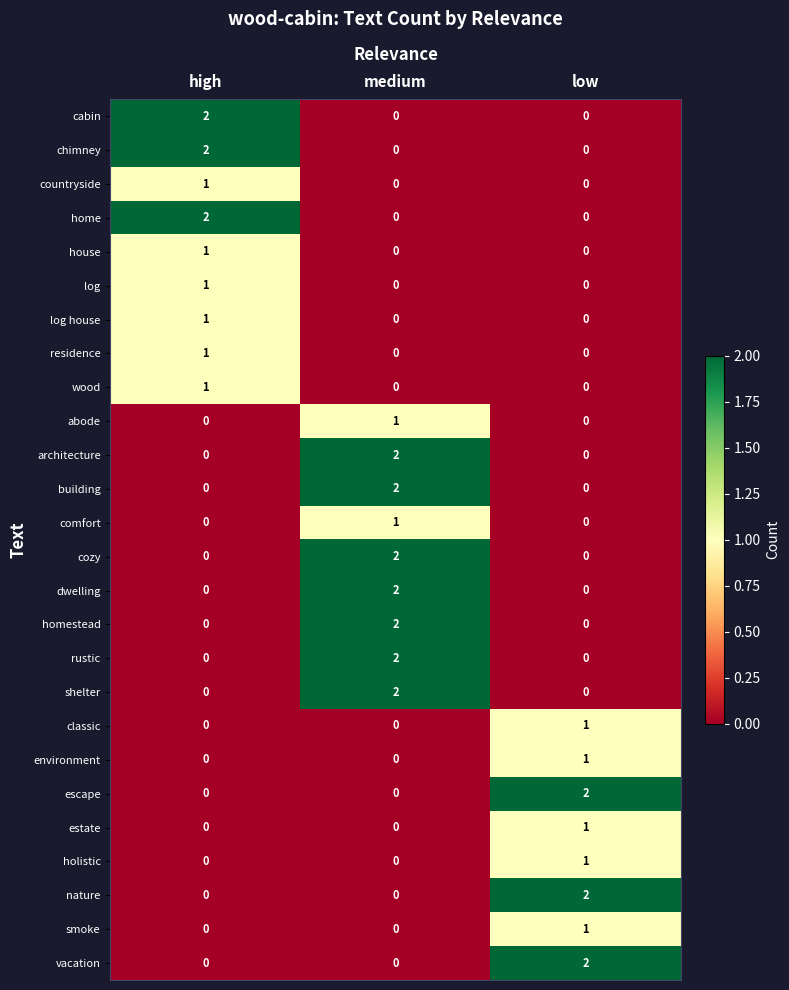

At which category is the sum across all series the highest?

medium